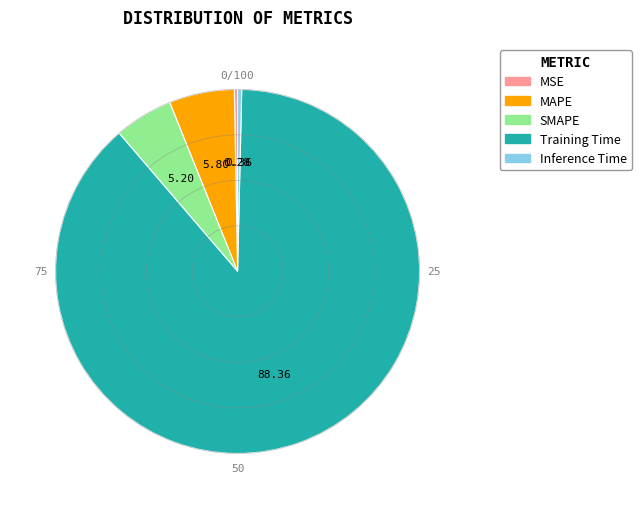

Do Inference Time and MSE together represent more than half of the pie?

No